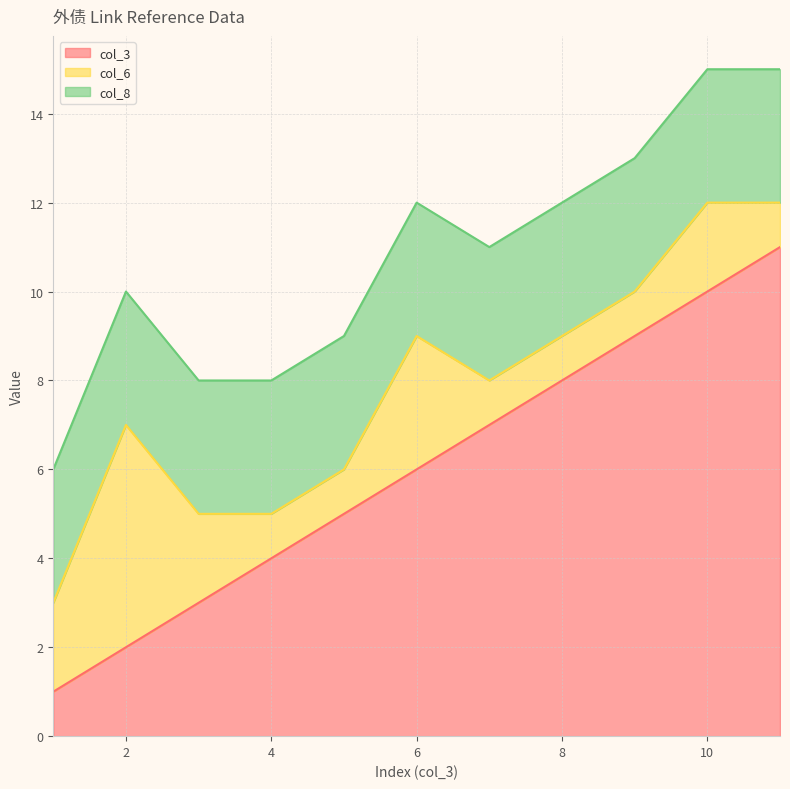

True or false: col_8 has a value of 2 at 3.

False